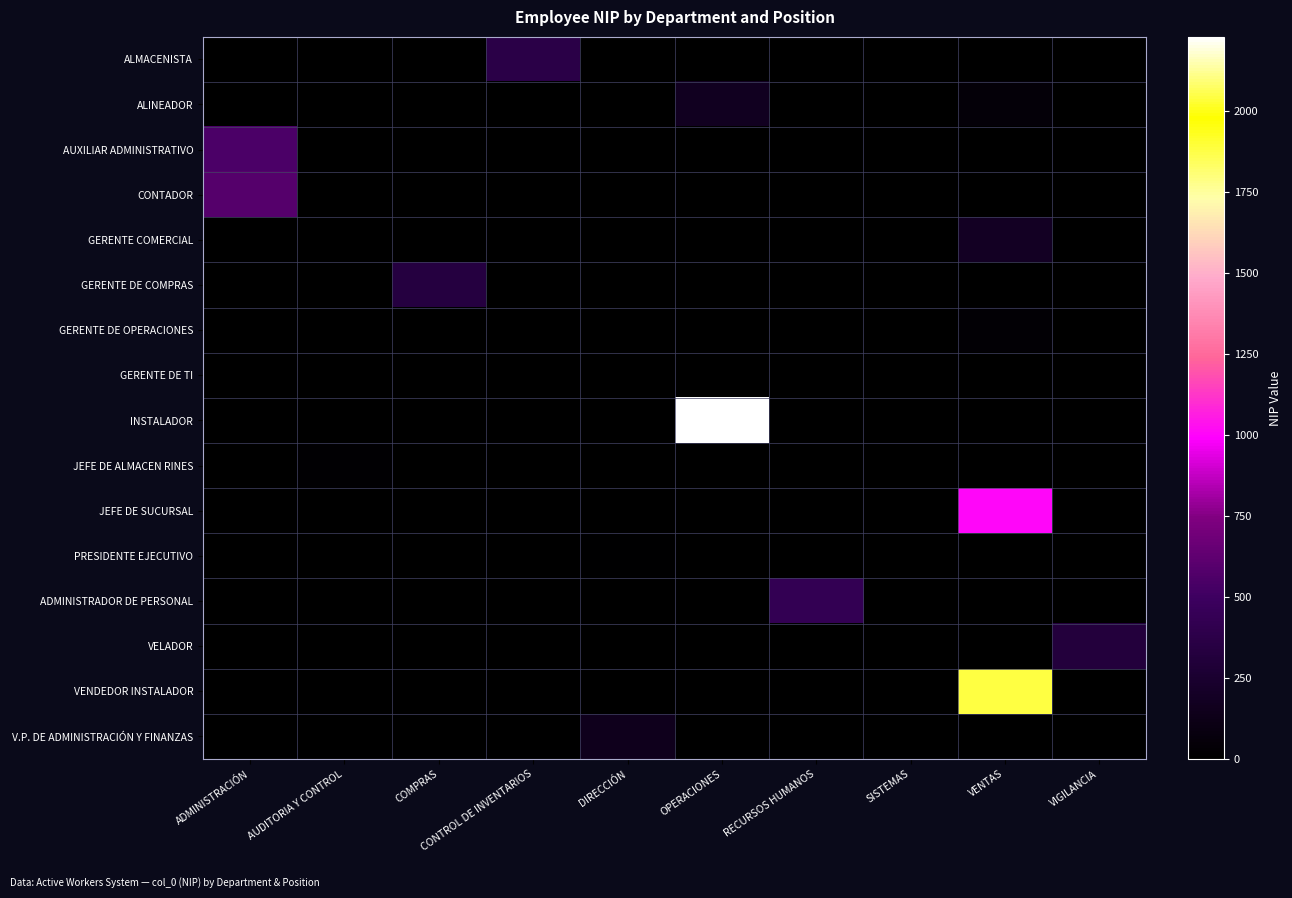

Rank the series at SISTEMAS from lowest to highest value.

ALMACENISTA, ALINEADOR, AUXILIAR ADMINISTRATIVO, CONTADOR, GERENTE COMERCIAL, GERENTE DE COMPRAS, GERENTE DE OPERACIONES, INSTALADOR, JEFE DE ALMACEN RINES, JEFE DE SUCURSAL, PRESIDENTE EJECUTIVO, ADMINISTRADOR DE PERSONAL, VELADOR, VENDEDOR INSTALADOR, V.P. DE ADMINISTRACIÓN Y FINANZAS, GERENTE DE TI